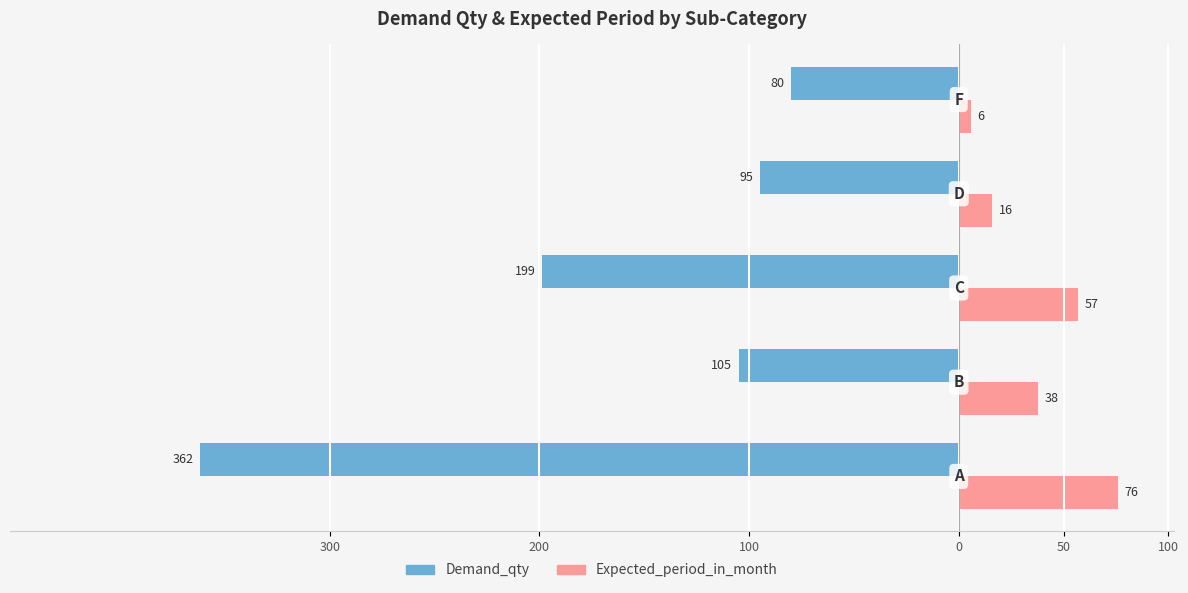

How many groups of bars are there?

5